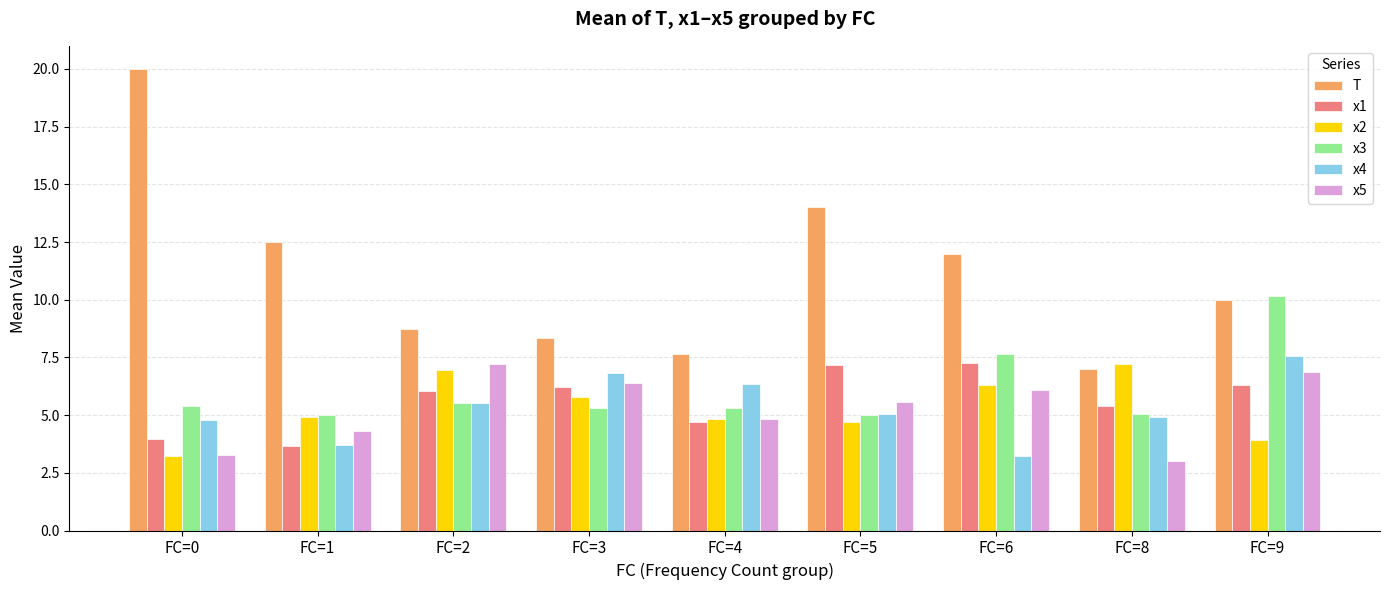

Reading left to right, transcribe all the data shown in this chart.

T: 20.0	12.5	8.8	8.3	7.7	14.0	12.0	7.0	10.0
x1: 4.0	3.7	6.0	6.2	4.7	7.2	7.3	5.4	6.3
x2: 3.2	4.9	7.0	5.8	4.8	4.7	6.3	7.2	3.9
x3: 5.4	5.0	5.5	5.3	5.3	5.0	7.6	5.0	10.2
x4: 4.8	3.7	5.5	6.8	6.4	5.0	3.2	4.9	7.6
x5: 3.3	4.3	7.2	6.4	4.8	5.6	6.1	3.0	6.9